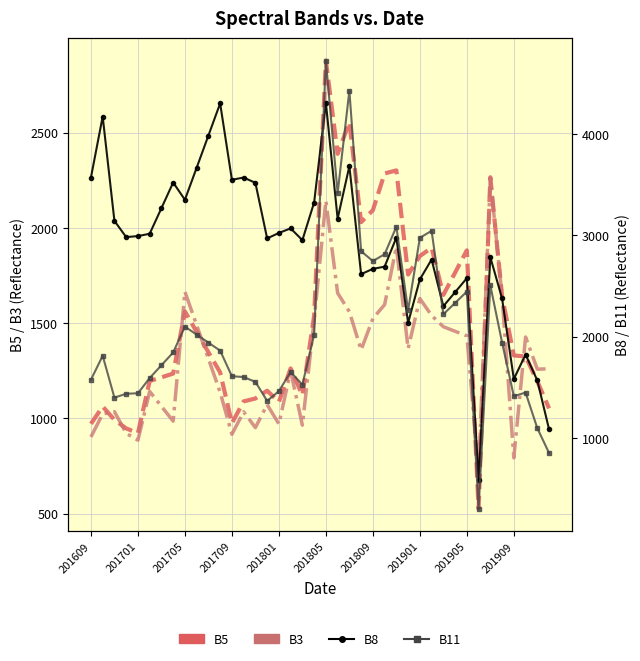

True or false: B11 has a value of 2333 at 31.

True